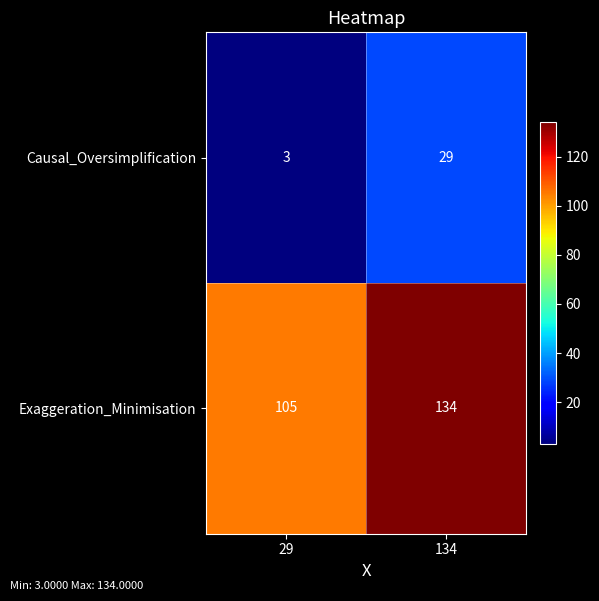

What is the difference between the highest and lowest values at 29?

102